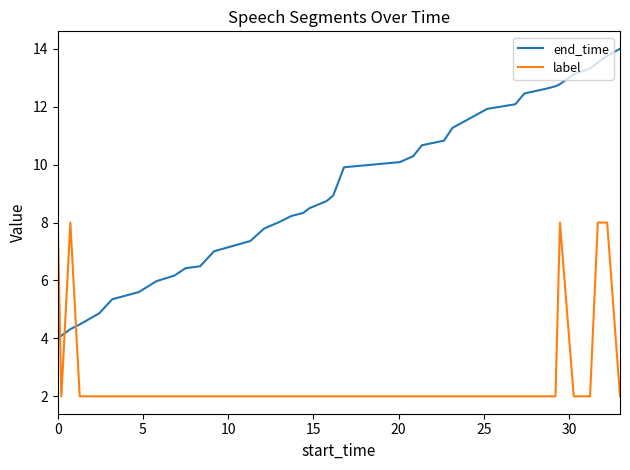

What is the maximum value for end_time?

14.0